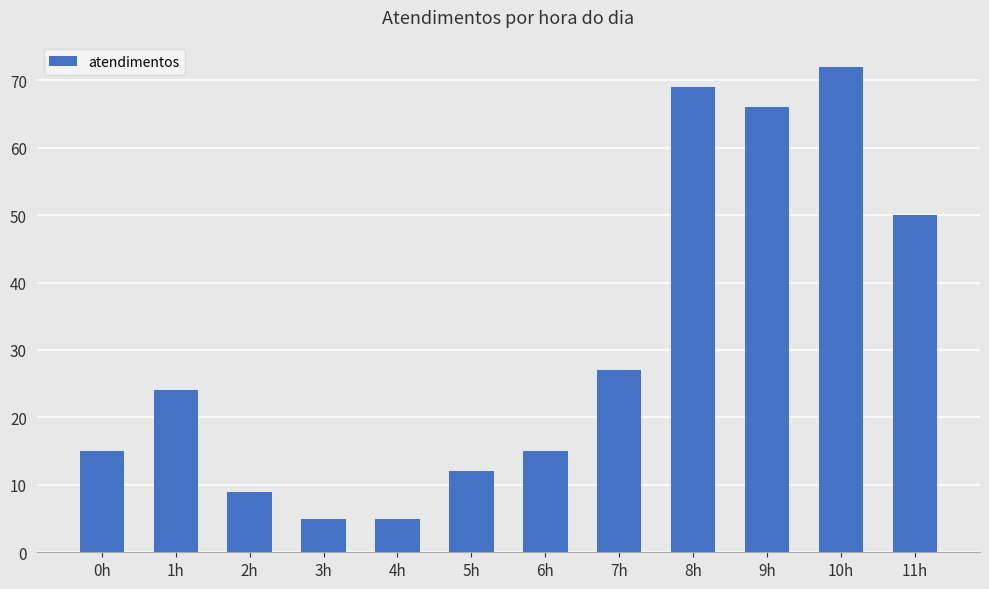

Which category has the highest value across all series?

10h